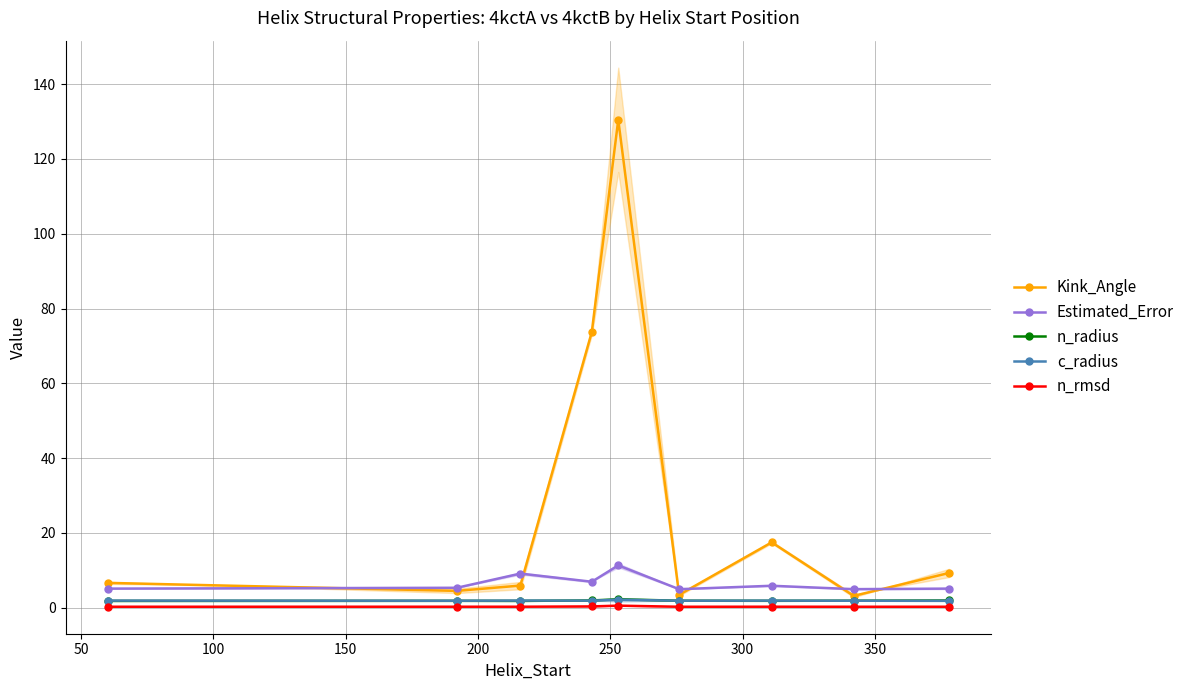

Is this an area chart (filled region under the line)?

No